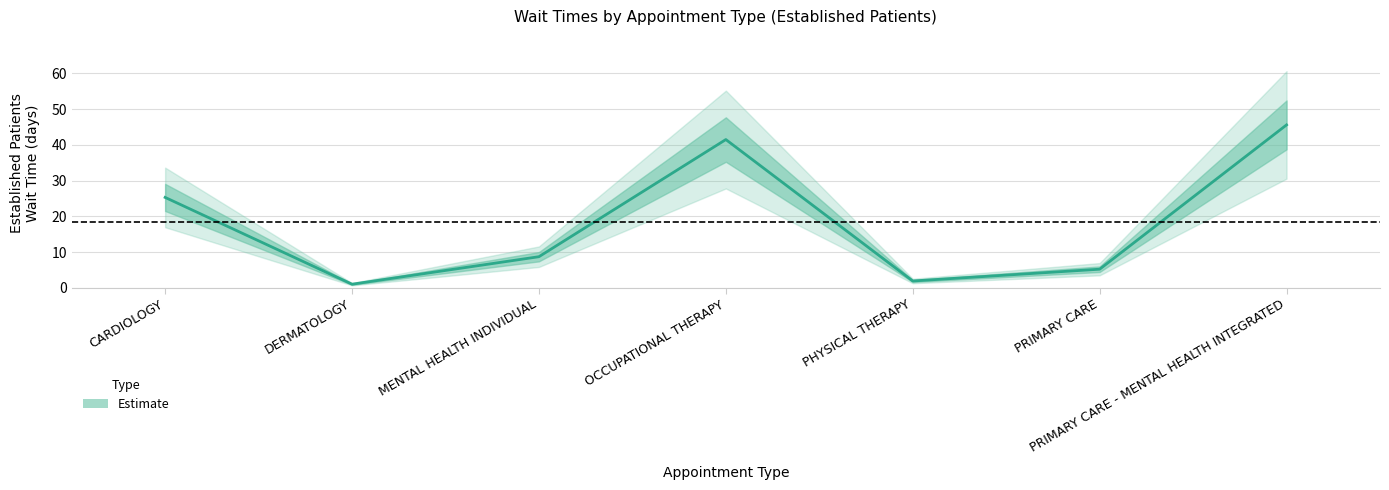

What is the label of the 5th point from the right?

MENTAL HEALTH INDIVIDUAL